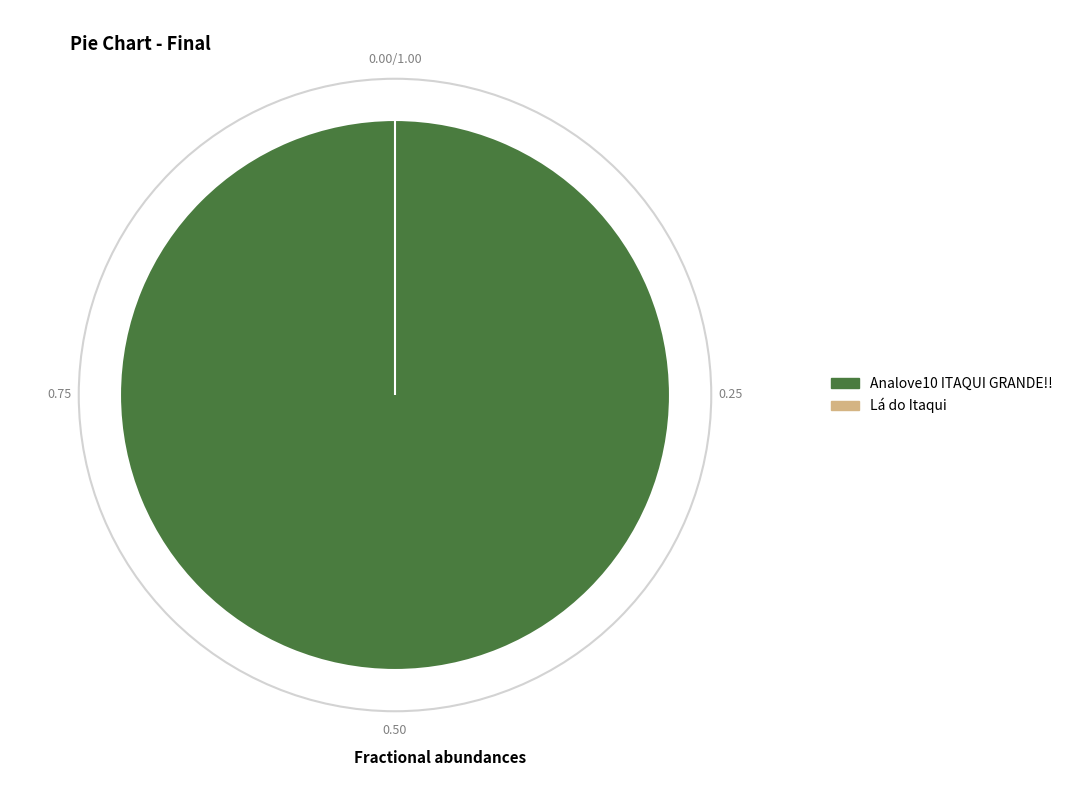

Count the number of slices in the pie.

2